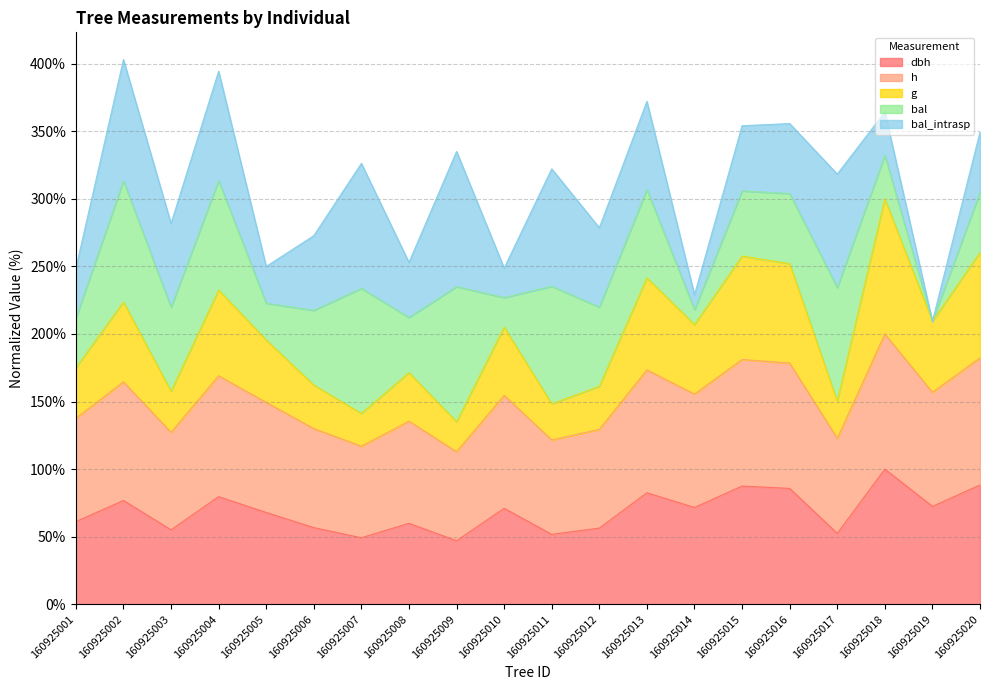

At which category does h reach its first local valley?

160925003